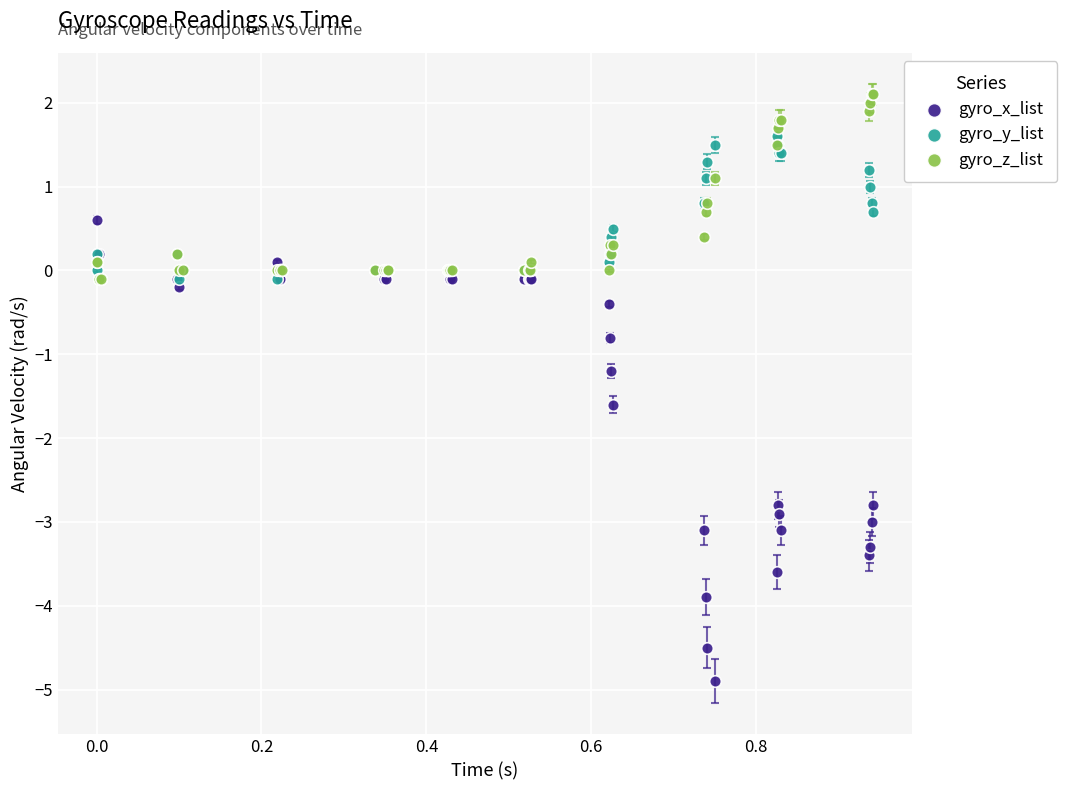

Which series reaches the maximum Y coordinate?

gyro_z_list